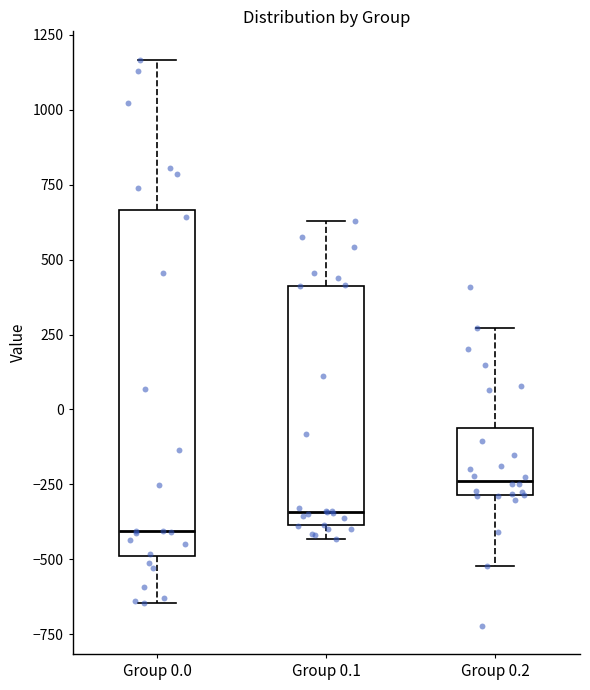

Reading left to right, read every box against the y-axis: the position of its median line, the range the box covers, and the ends of its whiskers. The values are not printed on the chart, so give them approximately, as read against the axis.

Group 0.0: median -400, box -500 to 650, whiskers -650 to 1150
Group 0.1: median -350, box -400 to 400, whiskers -450 to 650
Group 0.2: median -250, box -300 to -50, whiskers -500 to 250